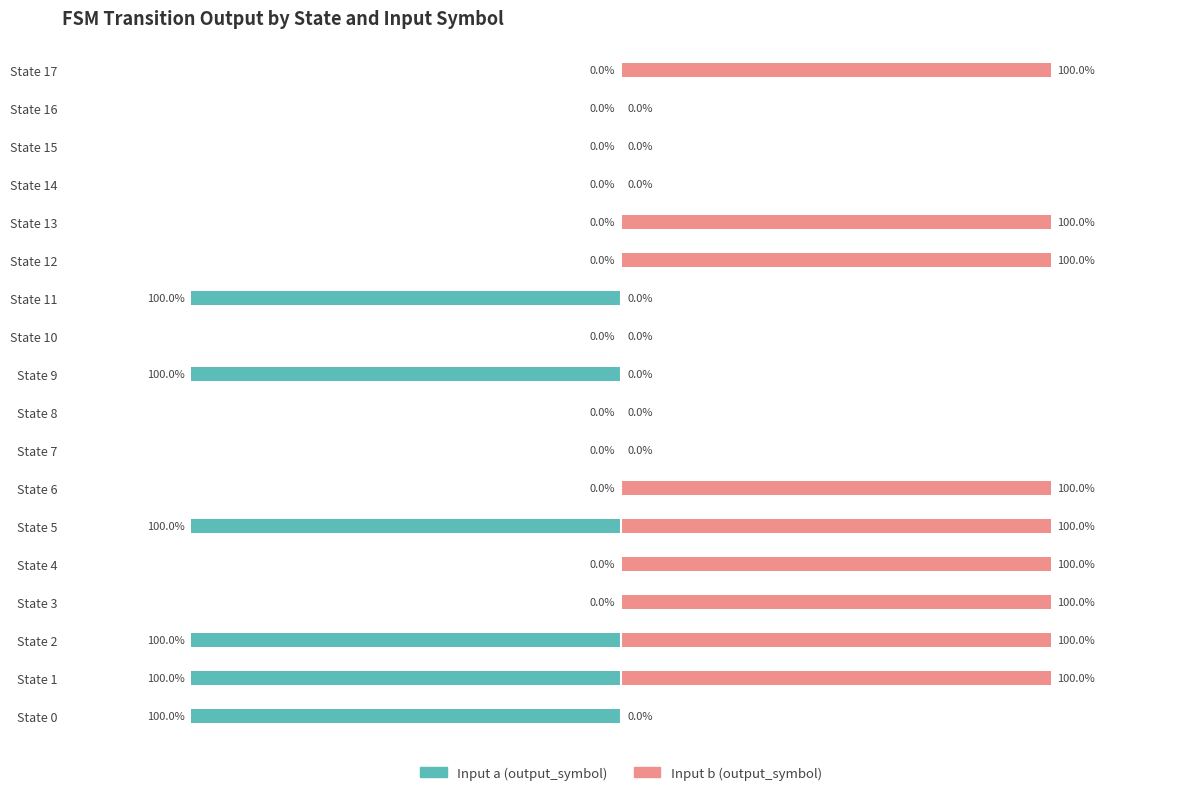

Are the bars horizontal?

Yes